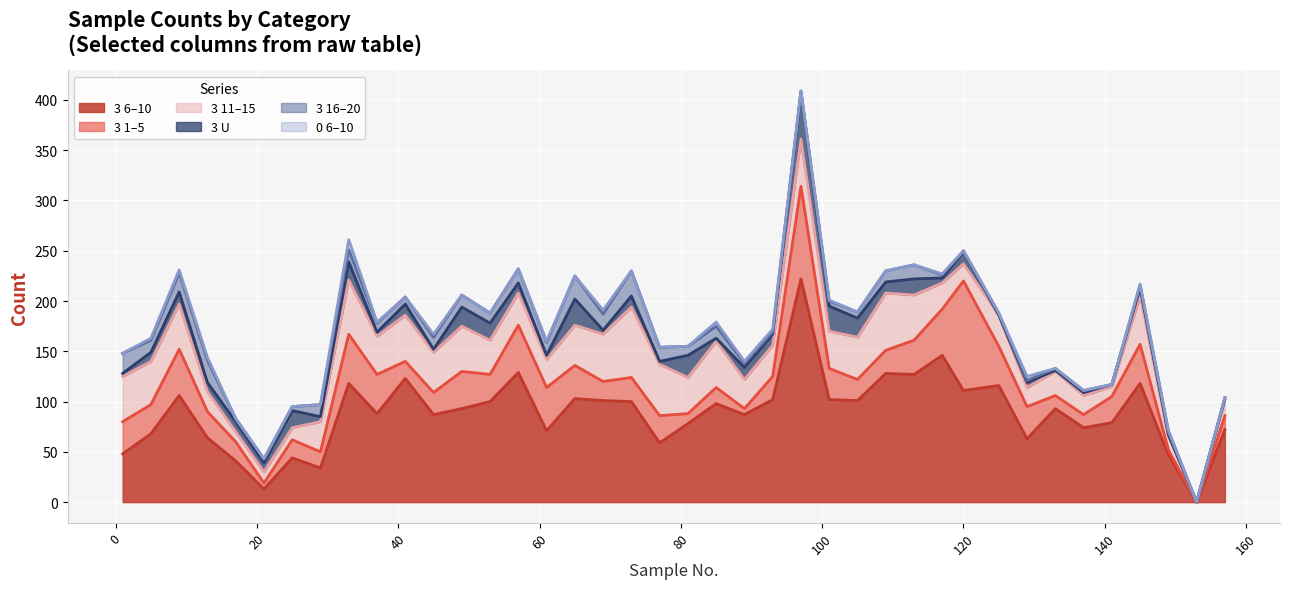

What is the difference between the second highest and second lowest values in the 3 1–5 series?

87